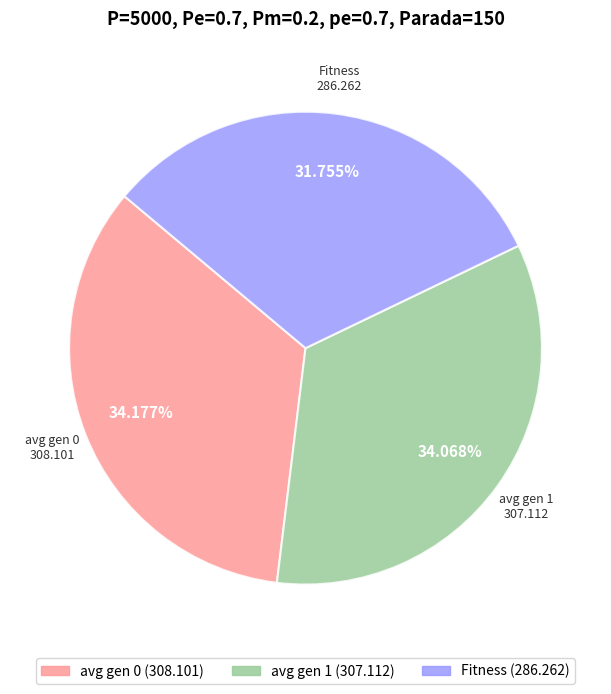

How many segments does this pie chart have?

3